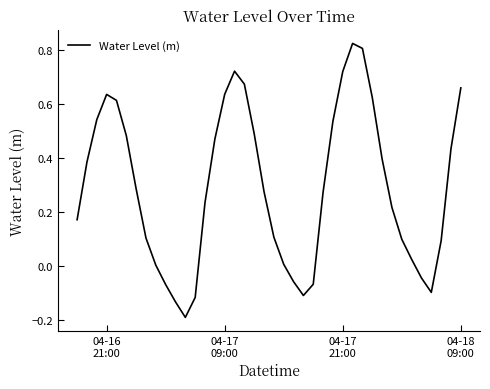

Does the chart have visible grid lines?

No